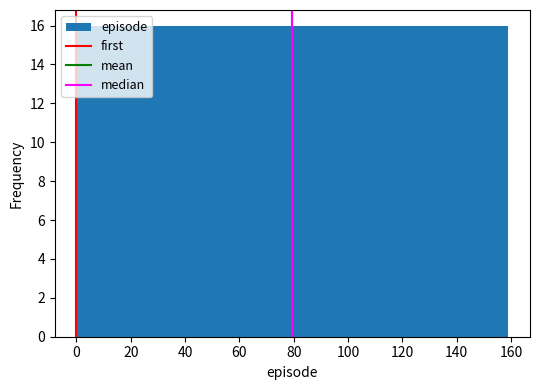

What is the height of the bar covering 16 to 32 on the x-axis? Neither the bar edges nor the heights are printed on the chart, so give them approximately, as read against the axes.

16